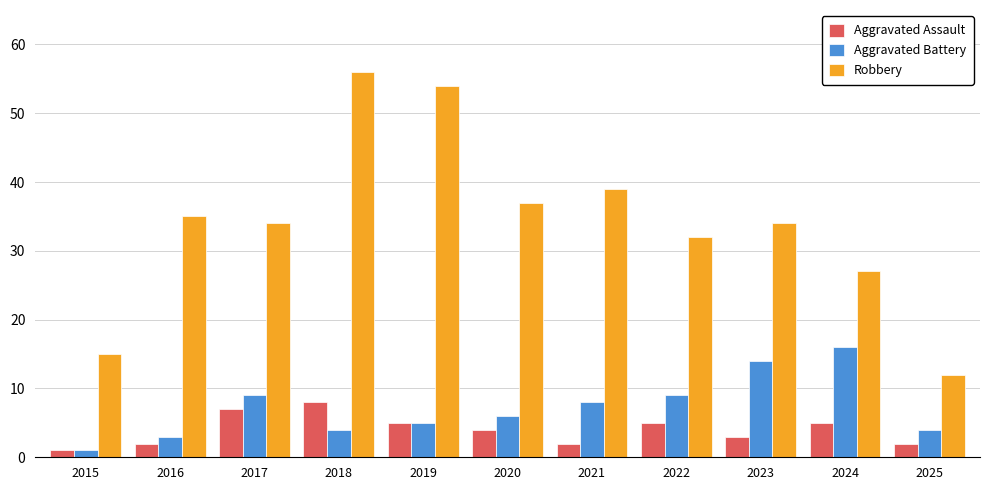

What is the sum of the Aggravated Battery values at 2023 and 2022?

23